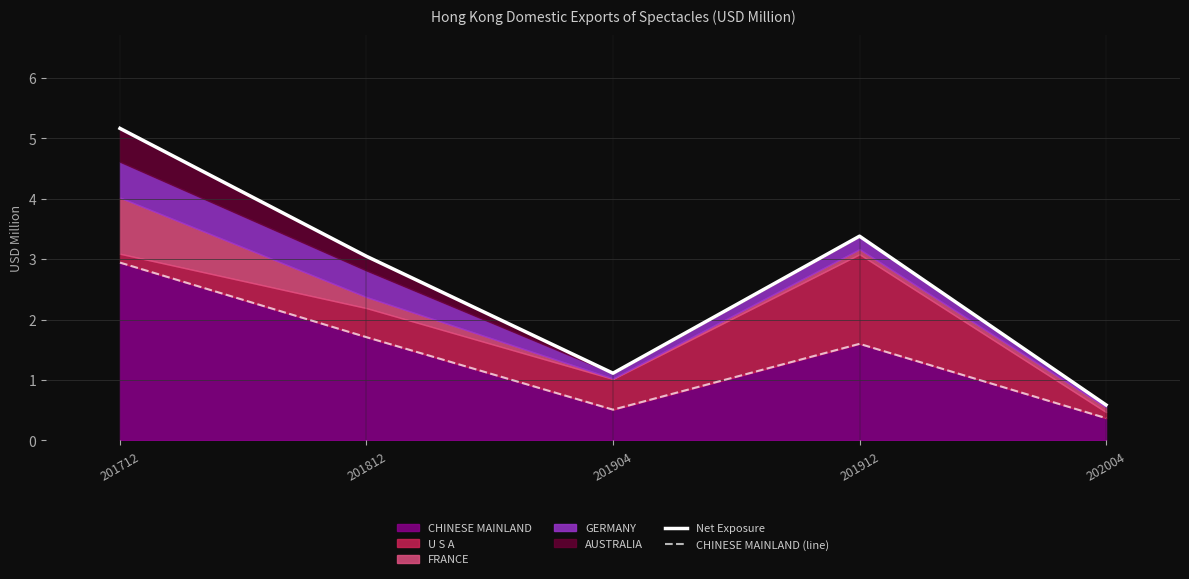

What is the total value across all series at 201812?

4.8